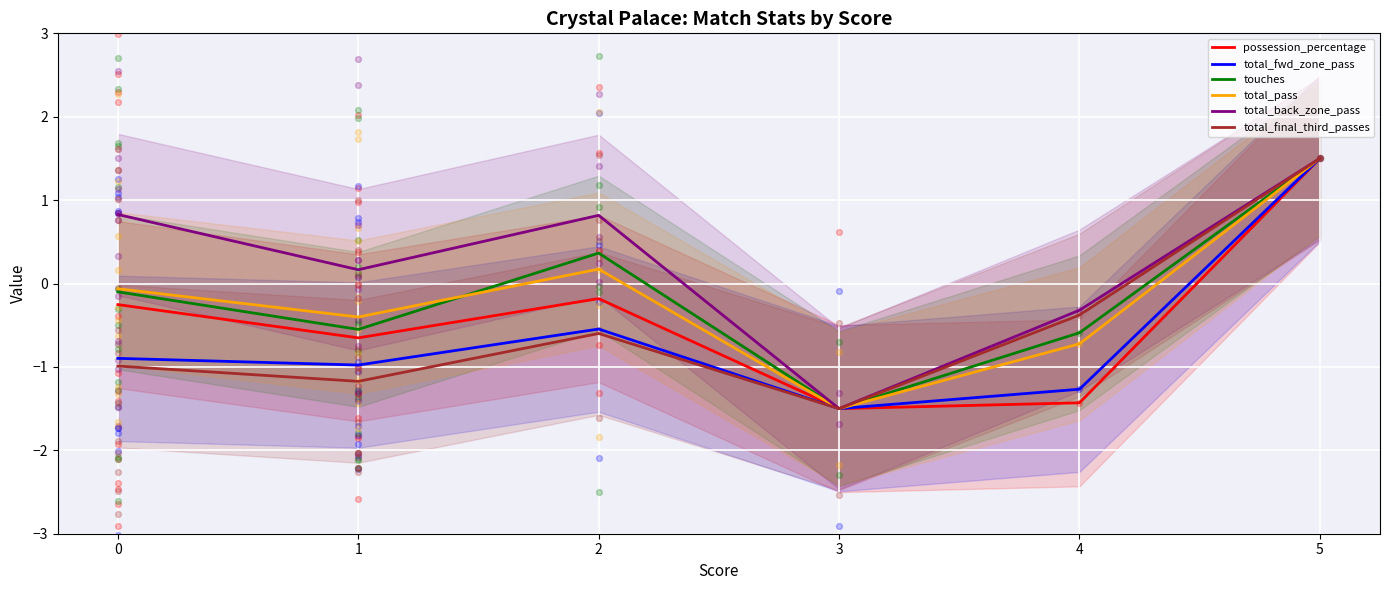

At how many categories does at least one series exceed 0?

4